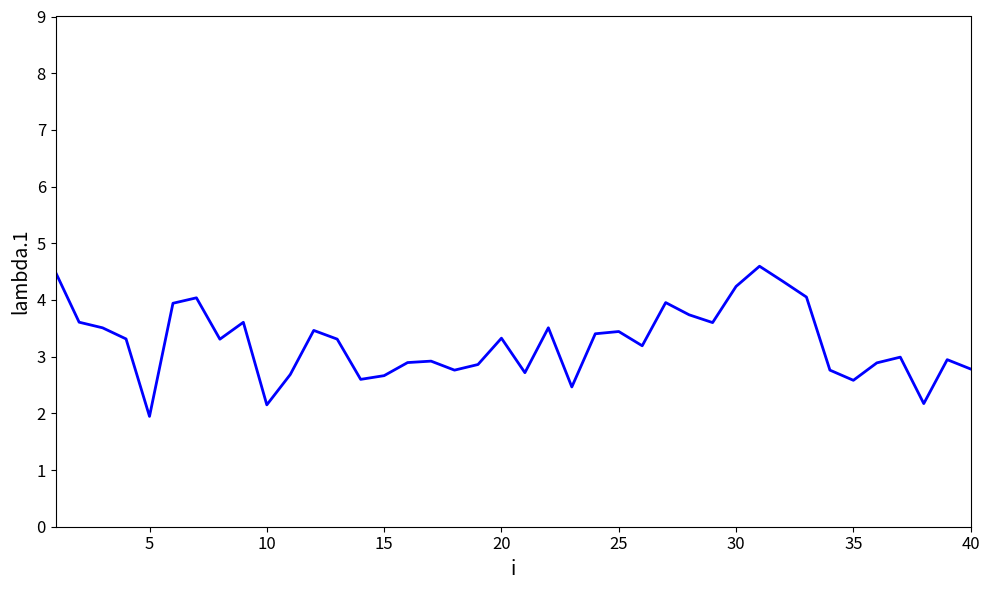

What is the maximum value shown in the chart?

4.6